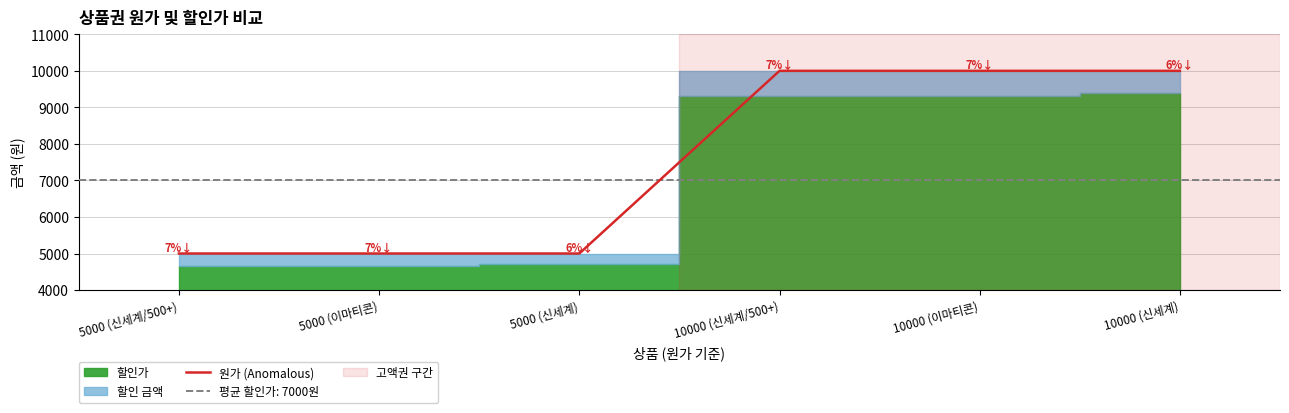

What is the difference between the second highest and minimum values?

5000